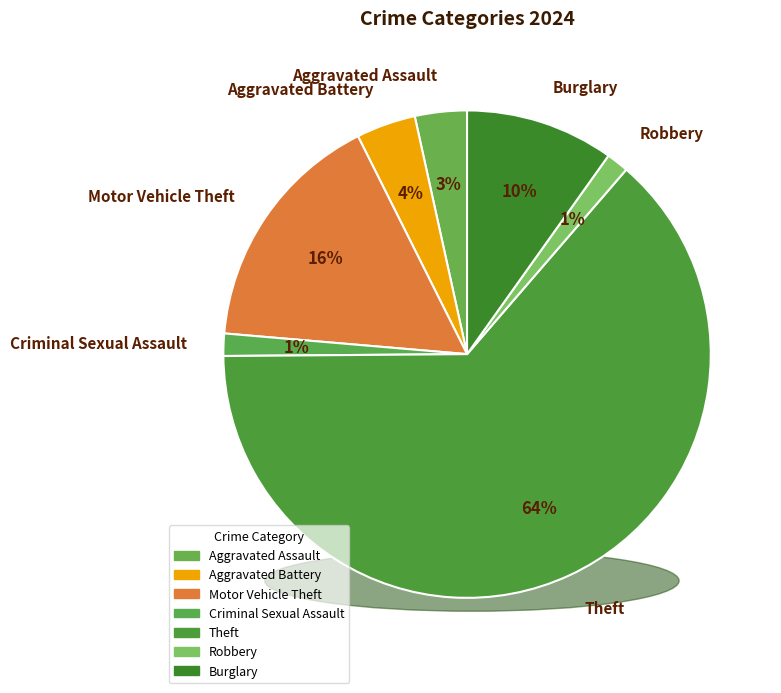

What percentage do Theft and Robbery together represent?

65.0%